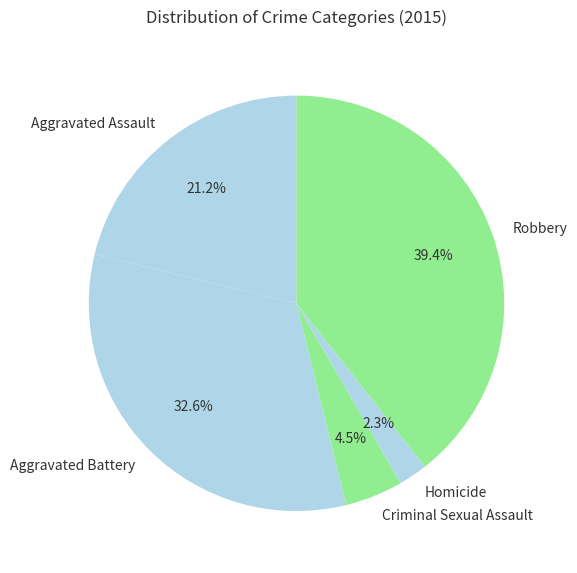

To the nearest percent, what percentage of the pie is Aggravated Assault?

21%